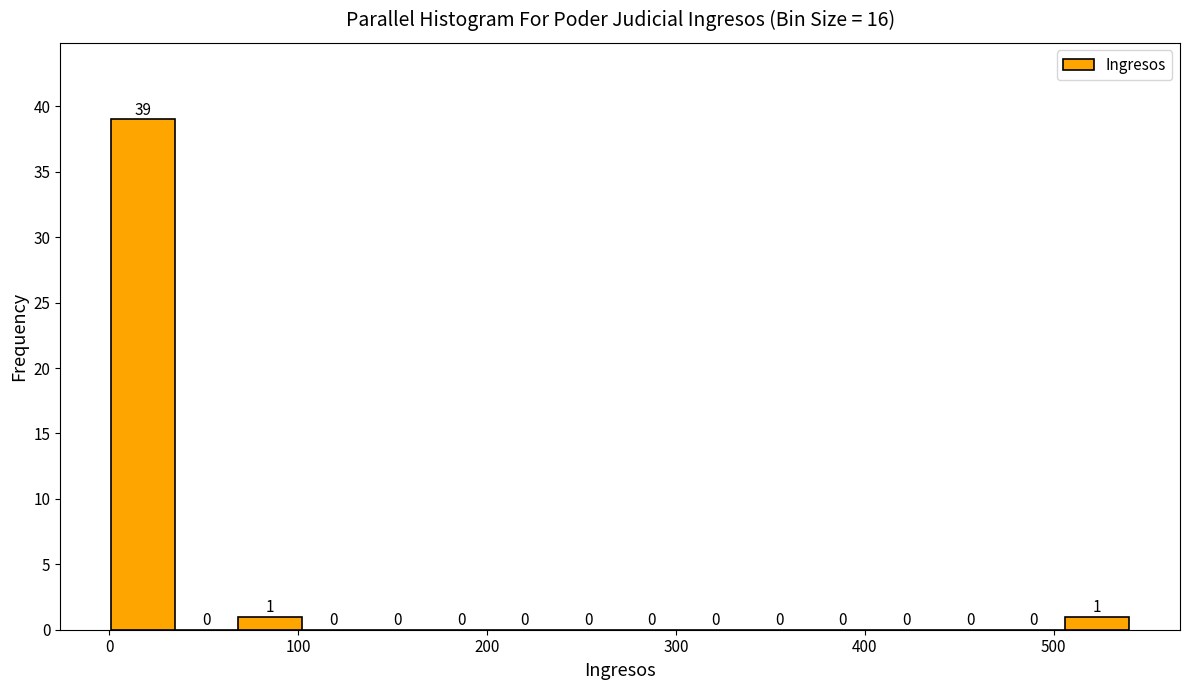

Around what value on the x-axis is the tallest bar? Give the approximate position of its centre, as read against the axis.

20